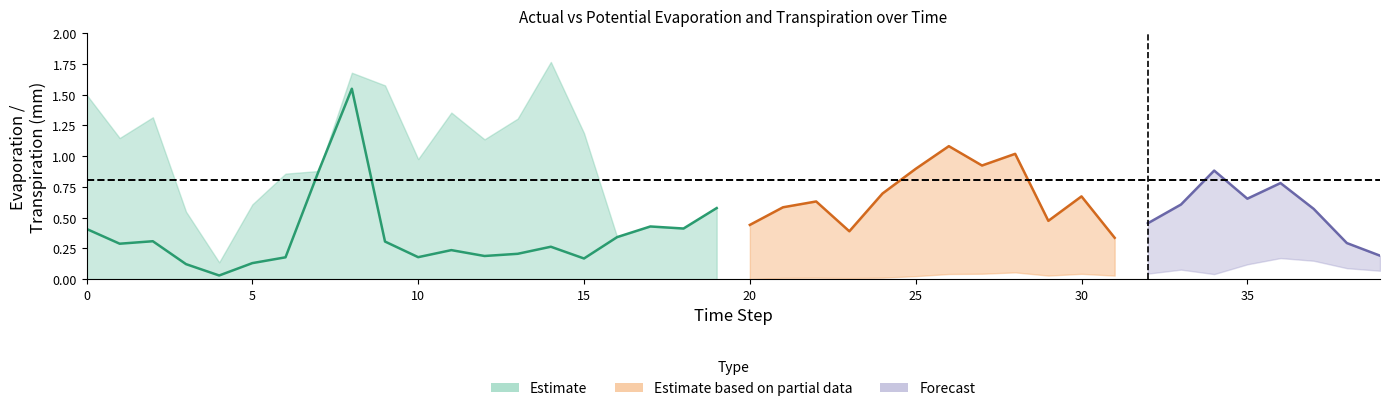

Does the chart have visible grid lines?

No